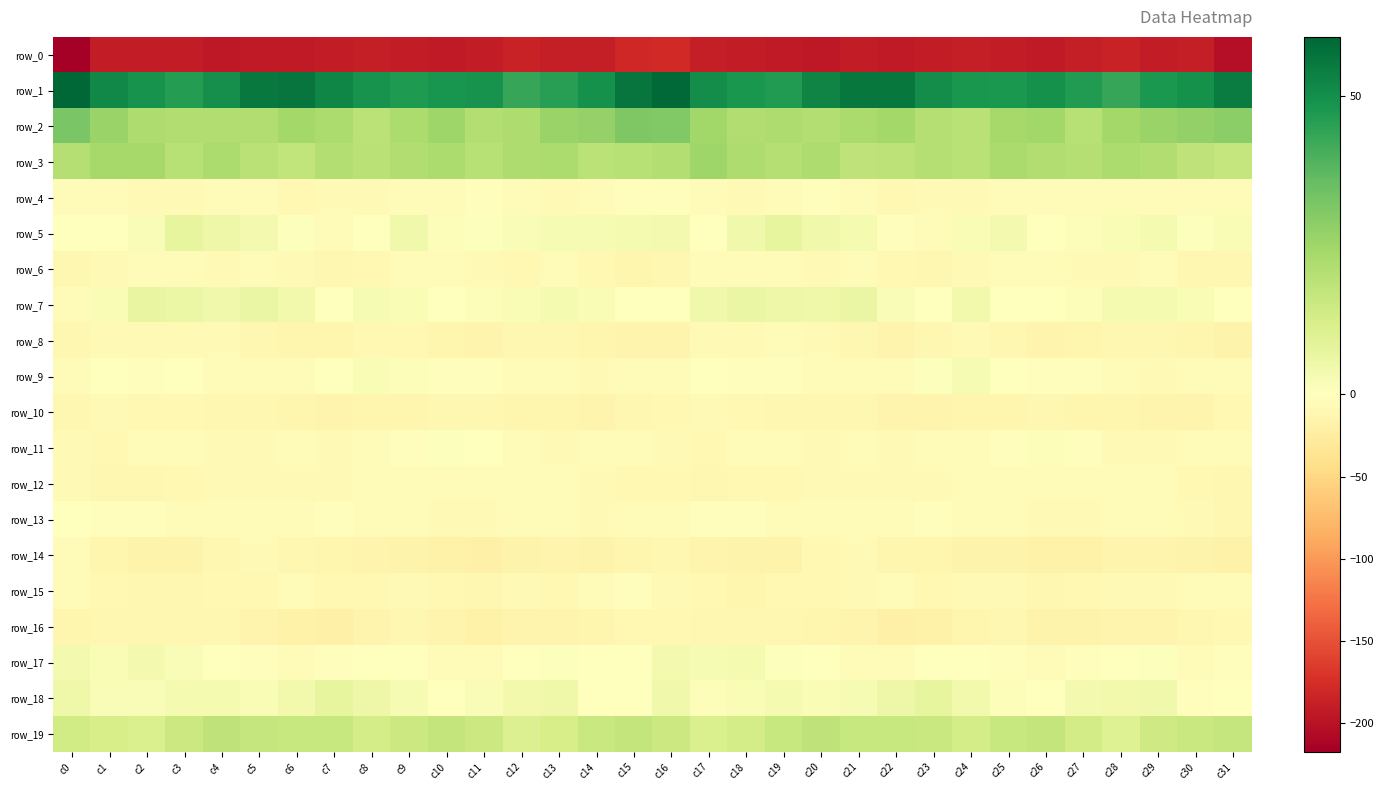

Rank the categories by row_18 value from lowest to highest.

c30, c26, c10, c31, c14, c15, c25, c17, c1, c2, c11, c5, c20, c18, c9, c21, c3, c4, c19, c27, c6, c28, c12, c24, c29, c16, c13, c0, c8, c22, c23, c7